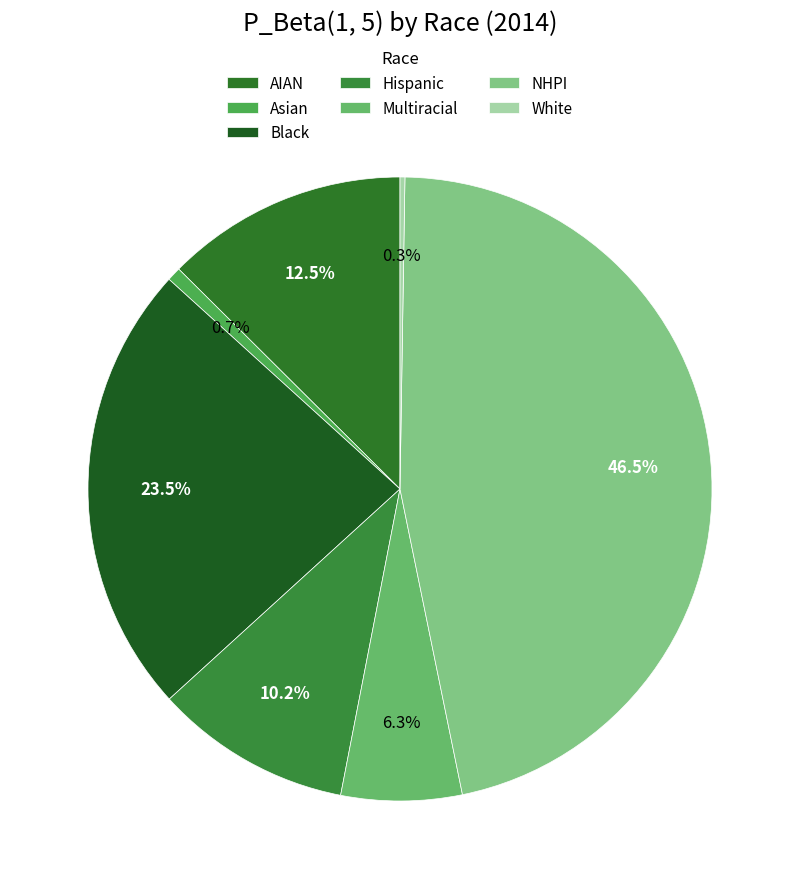

How much of the chart is everything except Asian?

99.3%